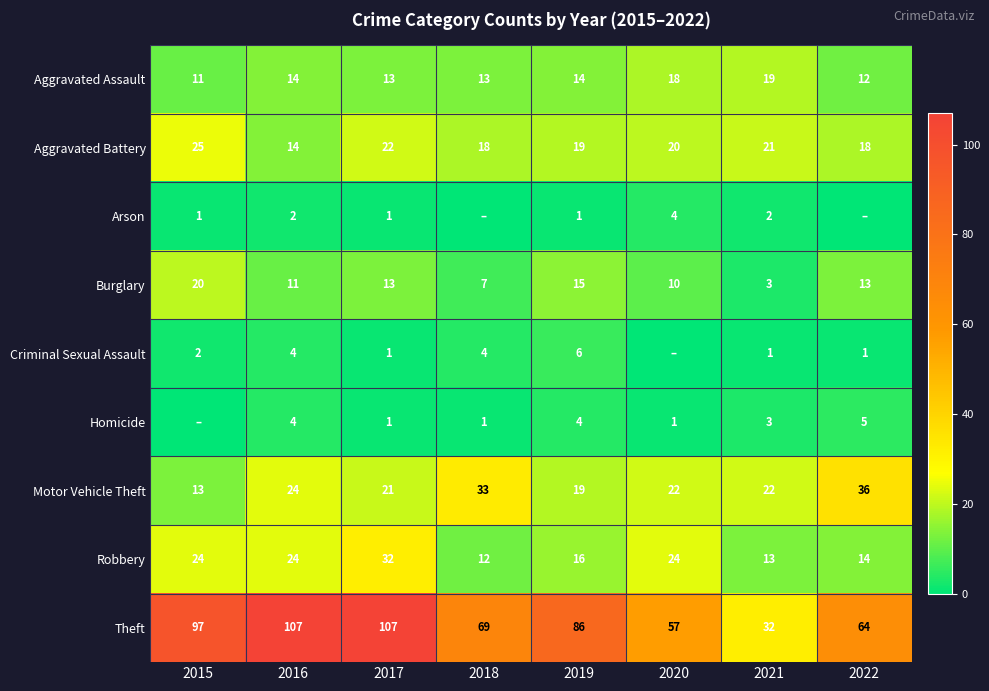

Where is Motor Vehicle Theft nearest to the value 24?

2016